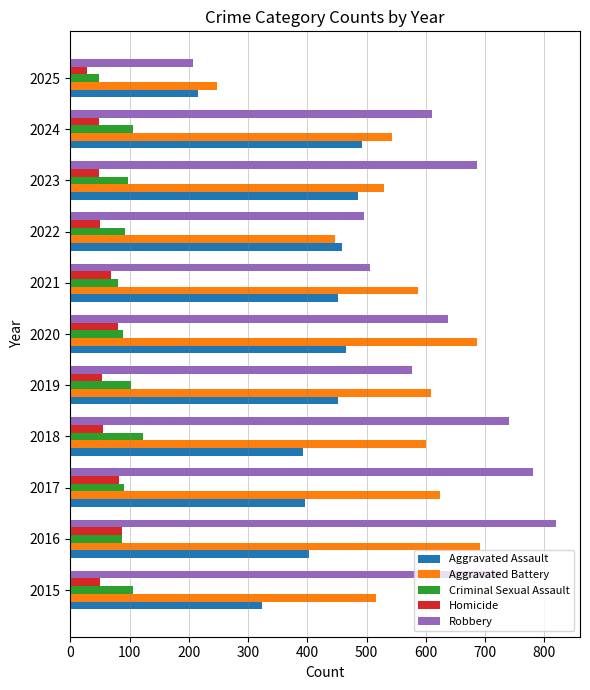

What is the minimum value for Aggravated Assault?

216